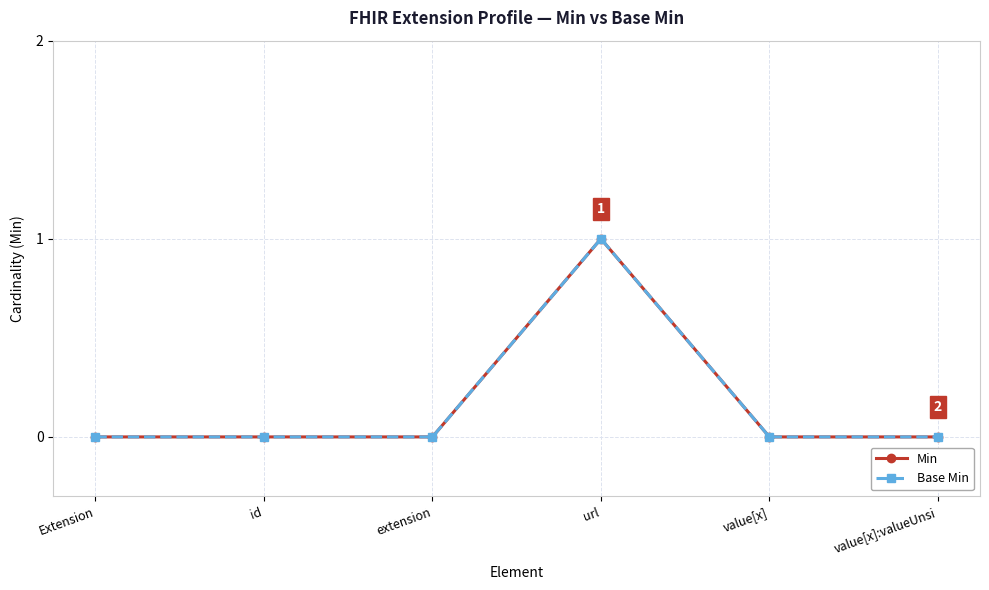

What is the sum of all Min values?

1